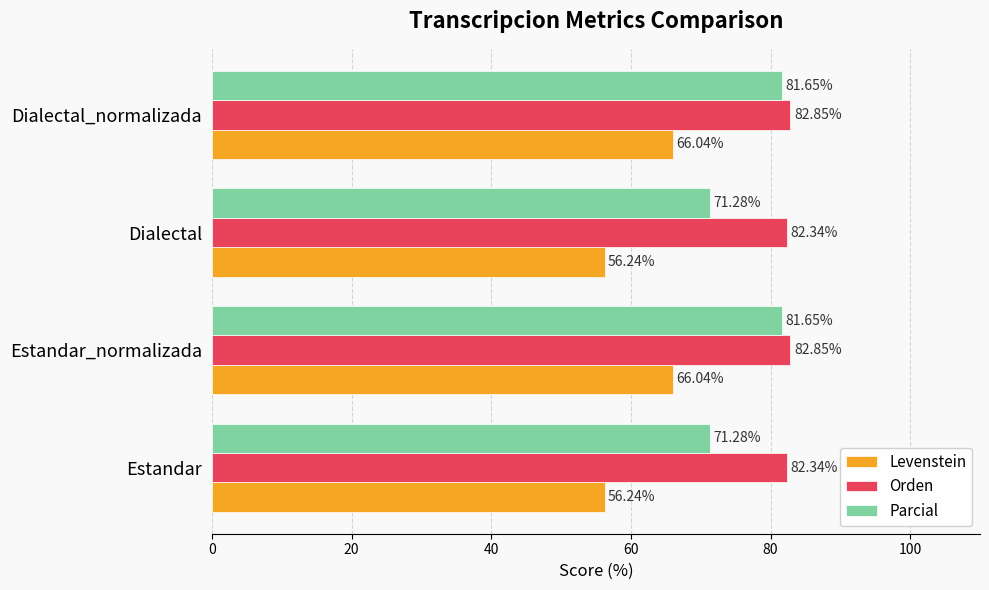

Which series changed the most between Estandar_normalizada and Dialectal?

Parcial